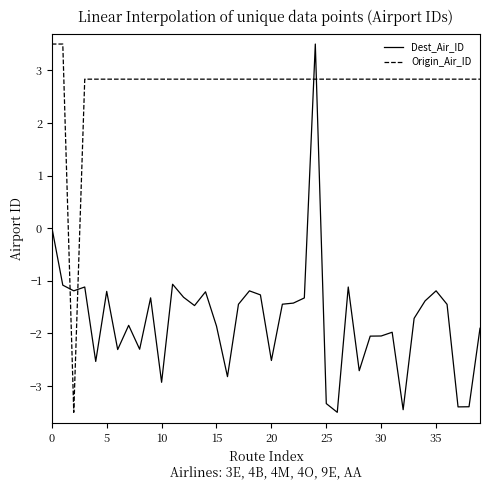

Count the number of categories in the chart.

40